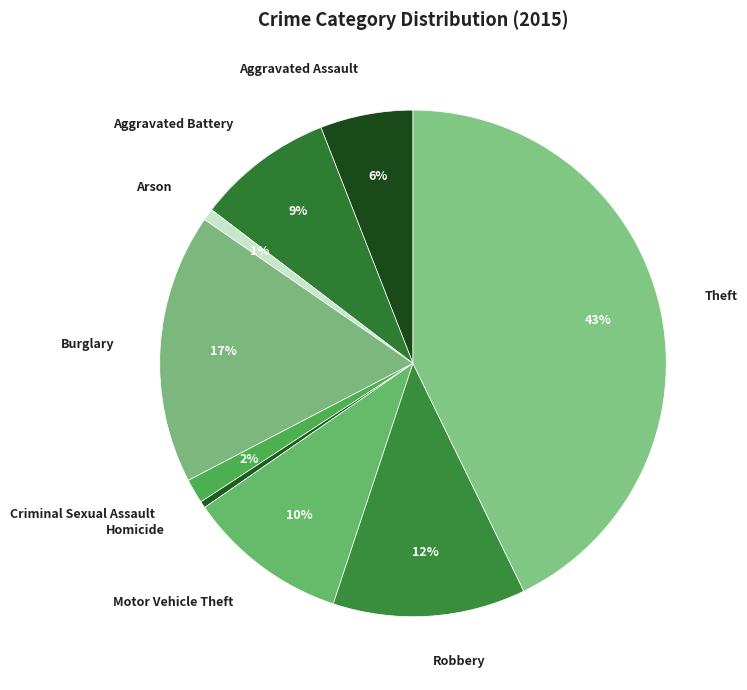

To the nearest percent, what portion does Aggravated Battery represent?

9%